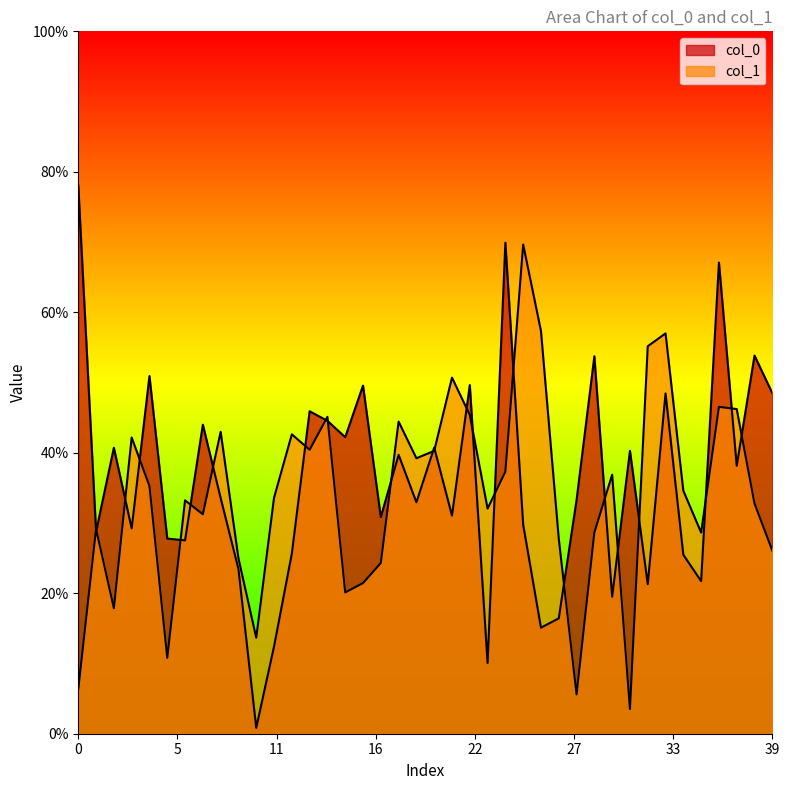

What is the value of the col_1 point at the 8th from the left?

0.3